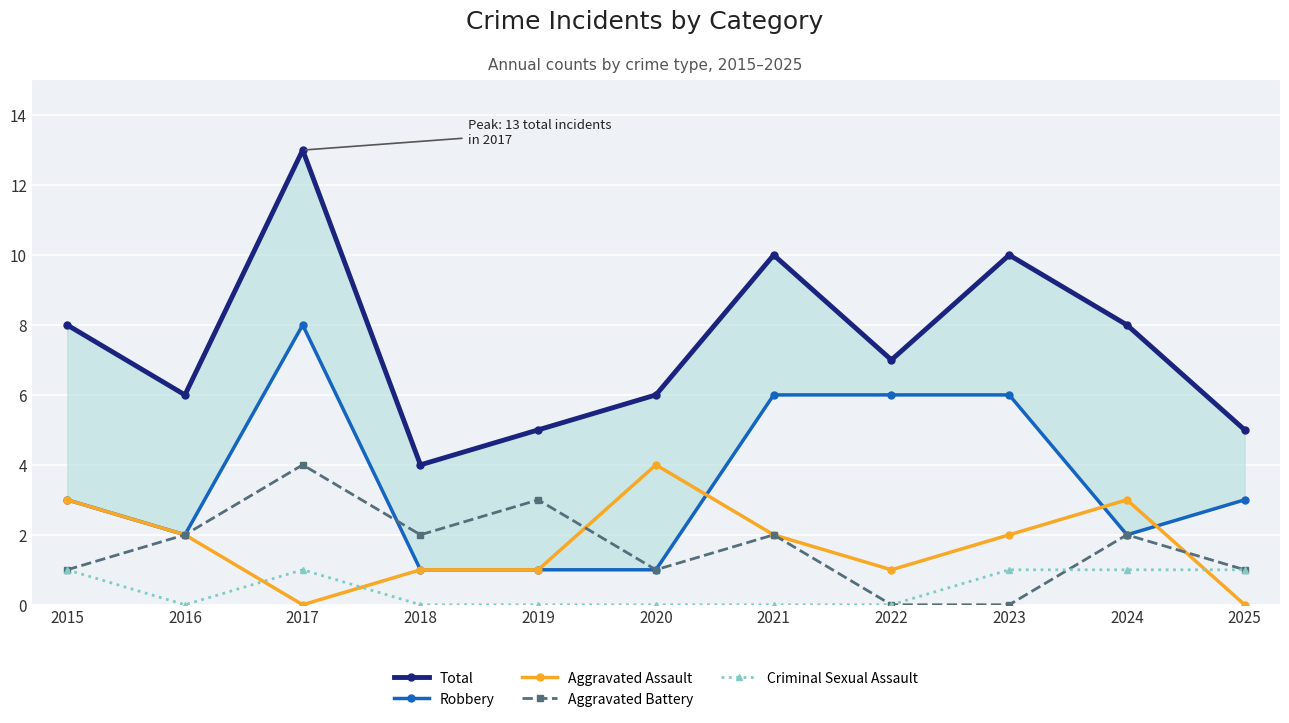

What is the difference between the Aggravated Assault values at 2016 and 2024?

1